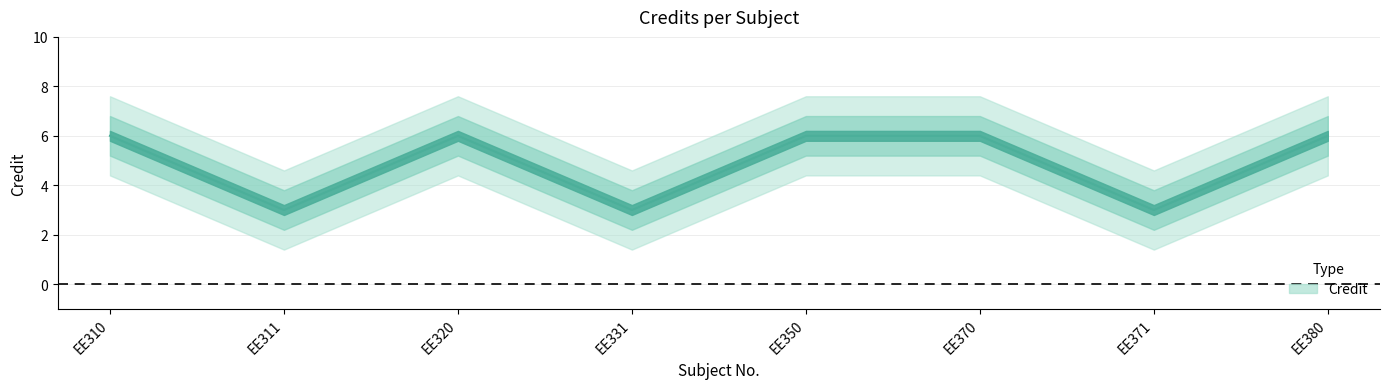

Reading left to right, list all the values displayed in this chart.

EE310=6	EE311=3	EE320=6	EE331=3	EE350=6	EE370=6	EE371=3	EE380=6